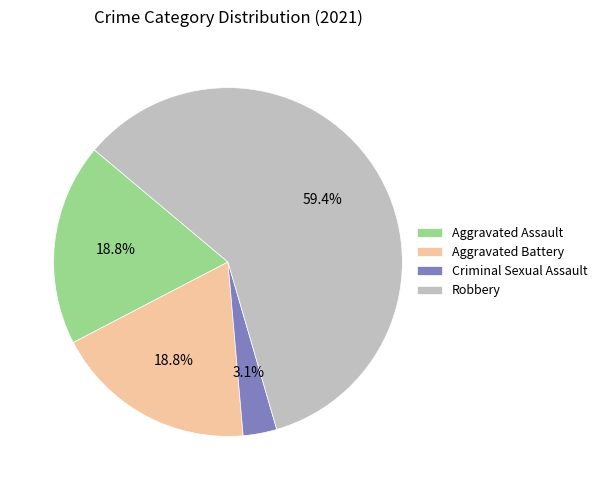

Which has a higher value, Robbery or Aggravated Assault?

Robbery